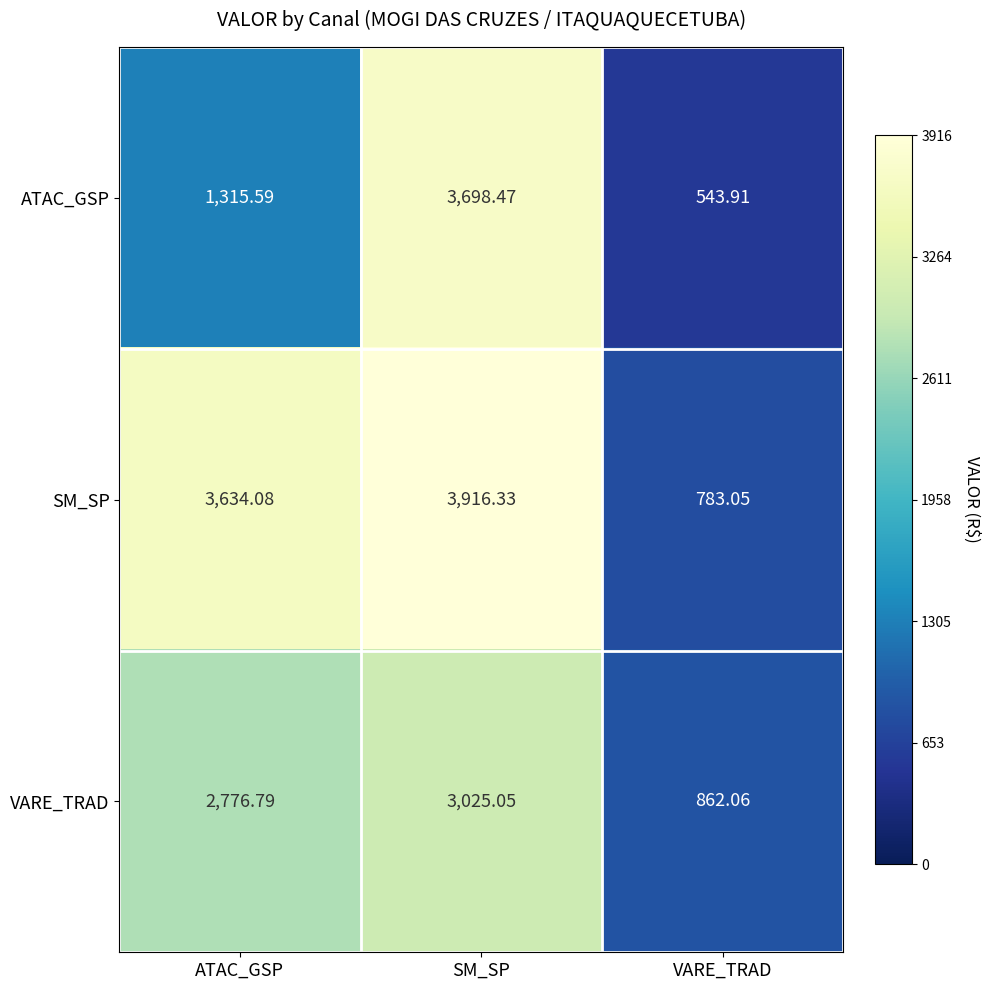

What is the total value across all series at SM_SP?

10639.9